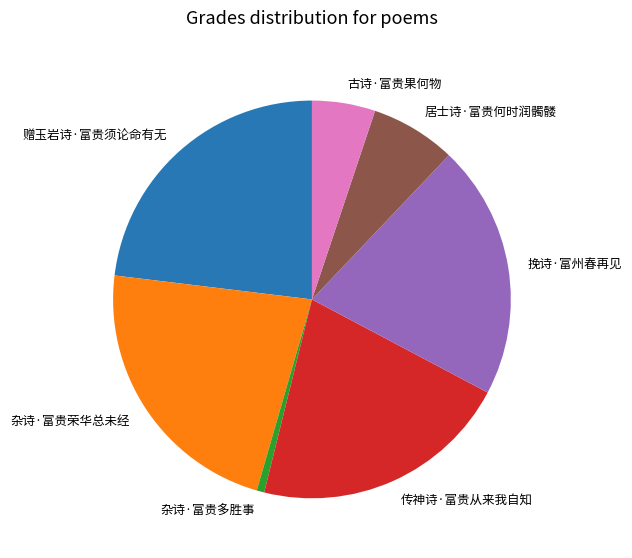

Which slice is the largest?

赠玉岩诗·富贵须论命有无